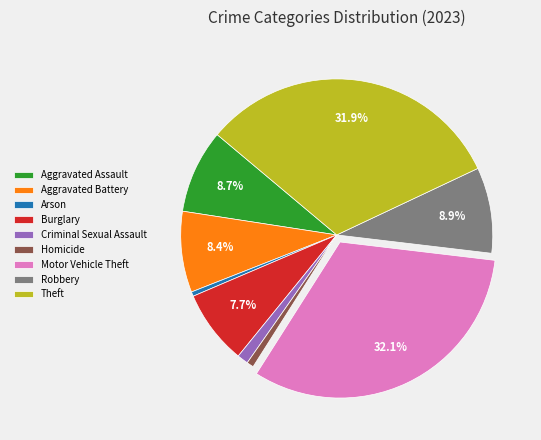

The Burglary slice represents 8% of the pie. True or false?

True